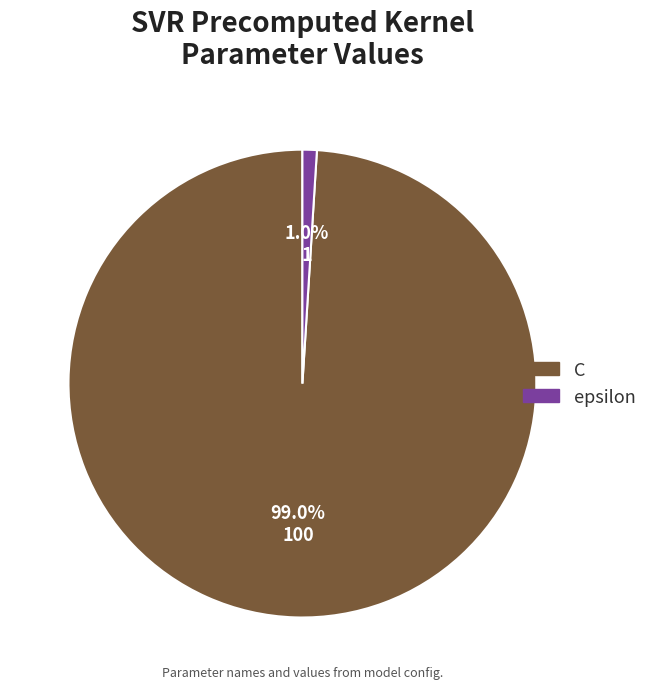

To the nearest percent, what is the difference between the epsilon and C slice percentages?

98%